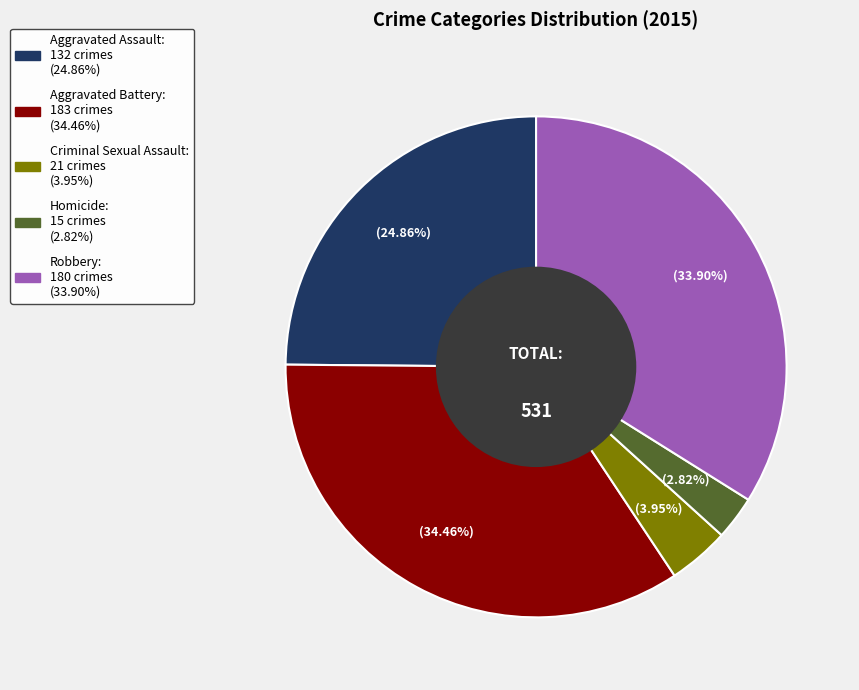

What is the smallest slice in the pie chart?

Homicide